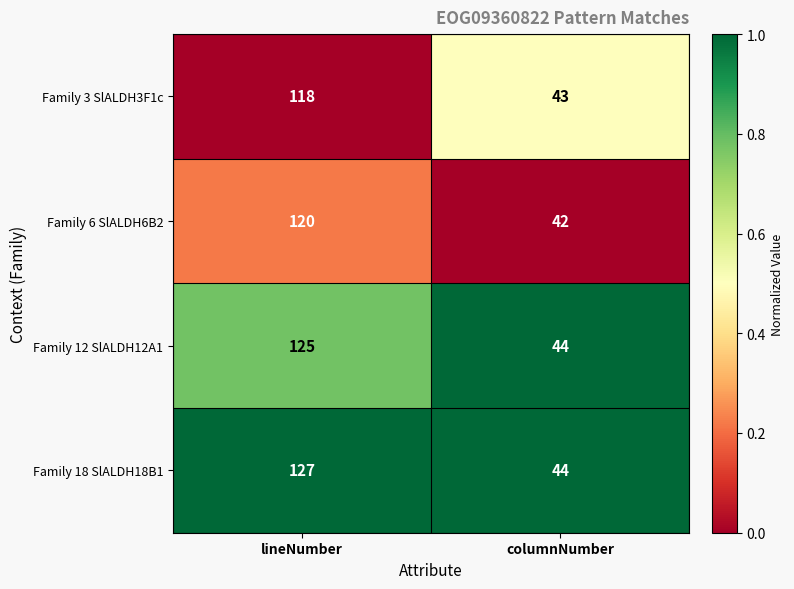

How many series are shown in this chart?

4